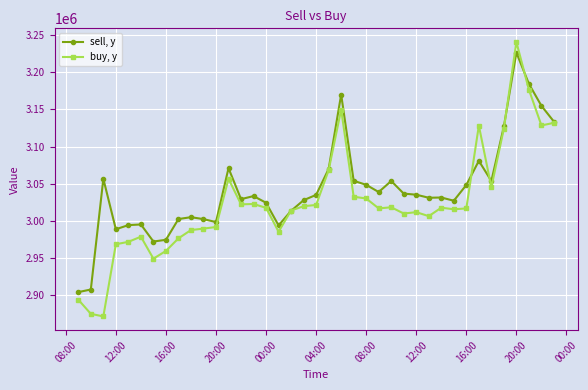

What is the difference between the second highest and minimum values in the buy, y series?

305230